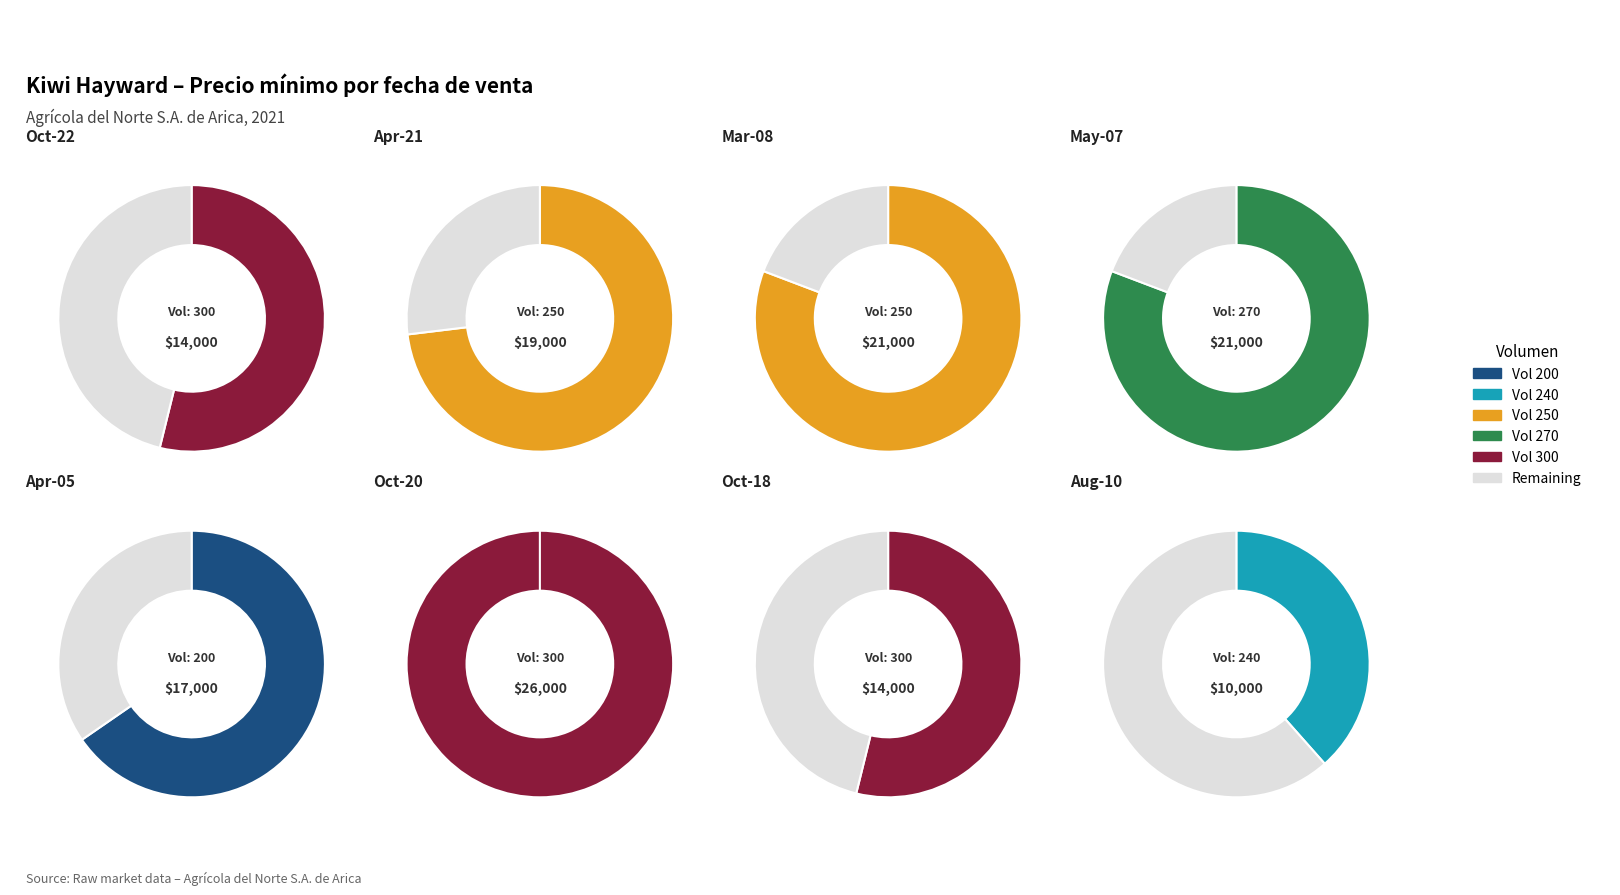

Which slice is the largest?

300